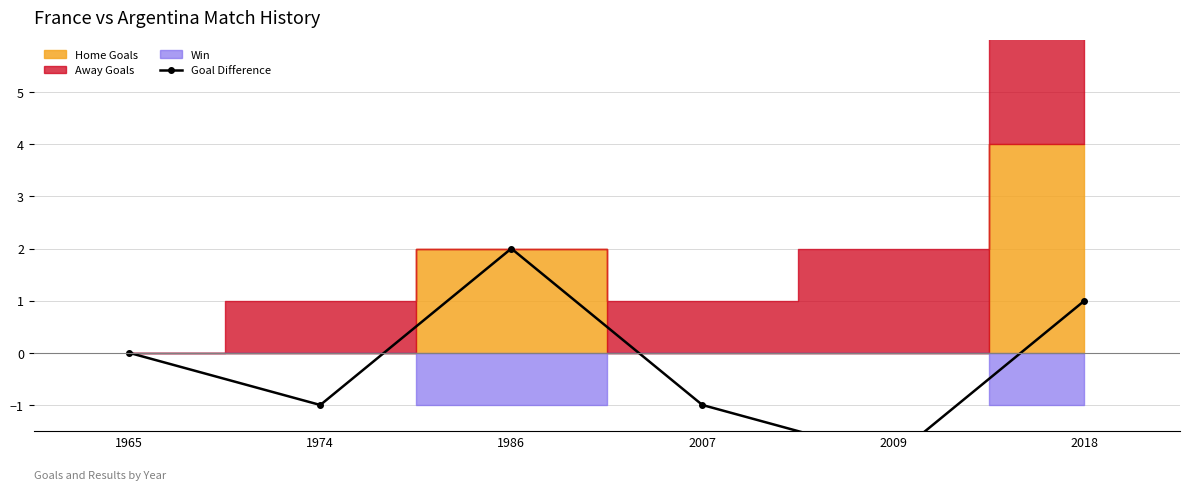

Between 2009 and 1965, which is larger?

1965